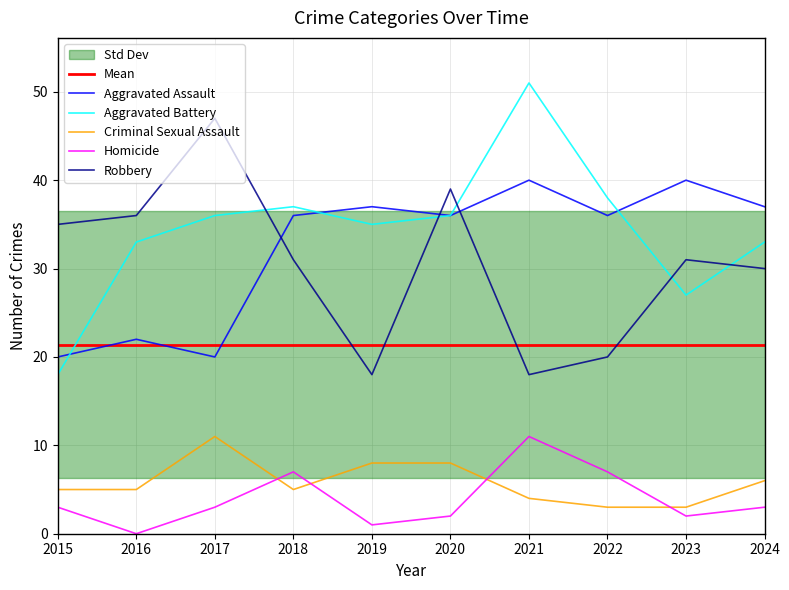

Reading left to right, transcribe all the data shown in this chart.

Aggravated Assault: 20	22	20	36	37	36	40	36	40	37
Aggravated Battery: 18	33	36	37	35	36	51	38	27	33
Criminal Sexual Assault: 5	5	11	5	8	8	4	3	3	6
Homicide: 3	0	3	7	1	2	11	7	2	3
Robbery: 35	36	47	31	18	39	18	20	31	30